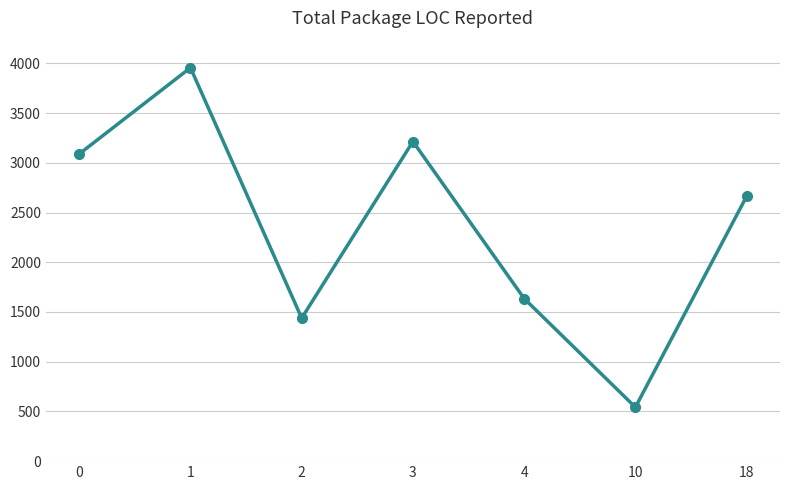

Reading right to left, what are all the values shown in this chart?

18=2663	10=542	4=1635	3=3214	2=1438	1=3956	0=3089